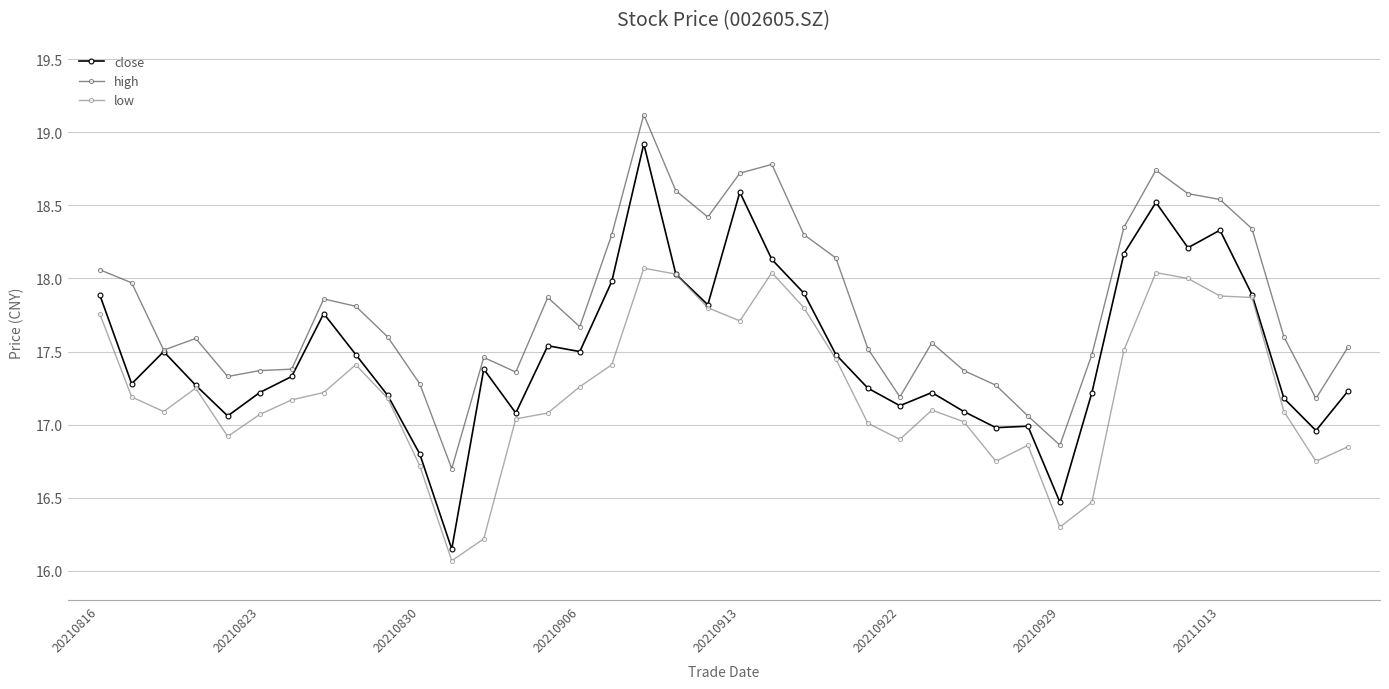

True or false: high and low cross at least once.

False